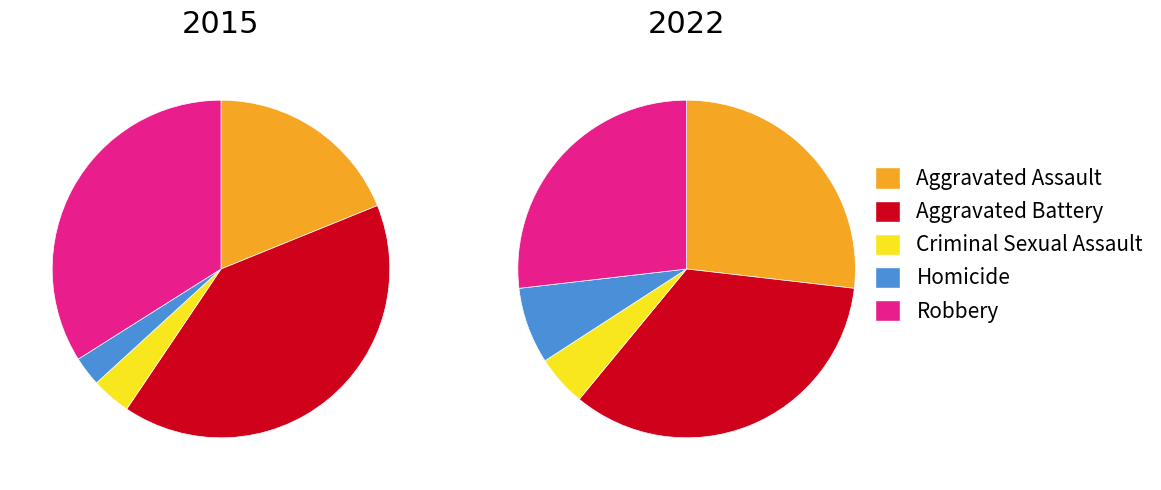

Does Aggravated Assault account for over 50% of the chart?

No